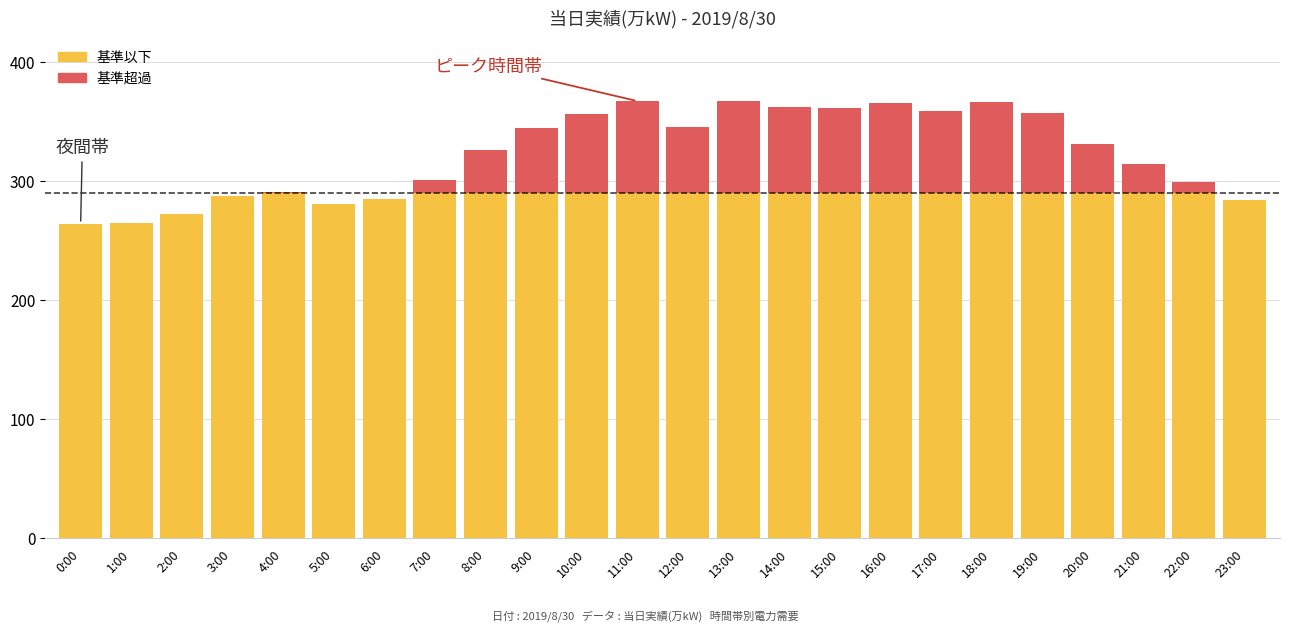

Count the number of categories in the chart.

24